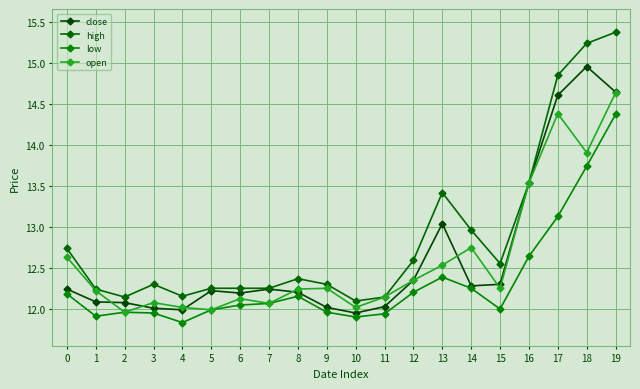

True or false: low and open cross at least once.

False